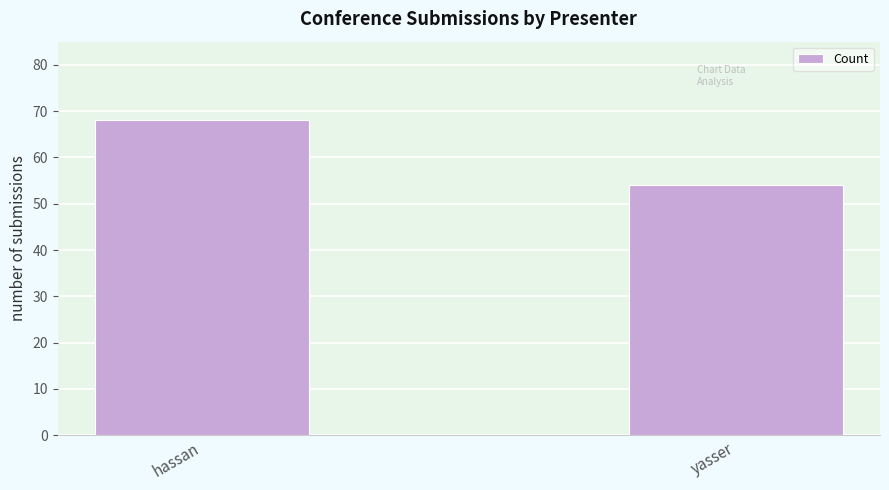

What is the sum of the values at hassan and yasser?

122